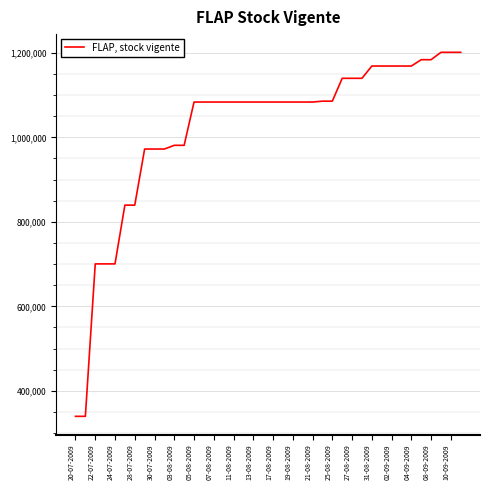

Is this an area chart (filled region under the line)?

No